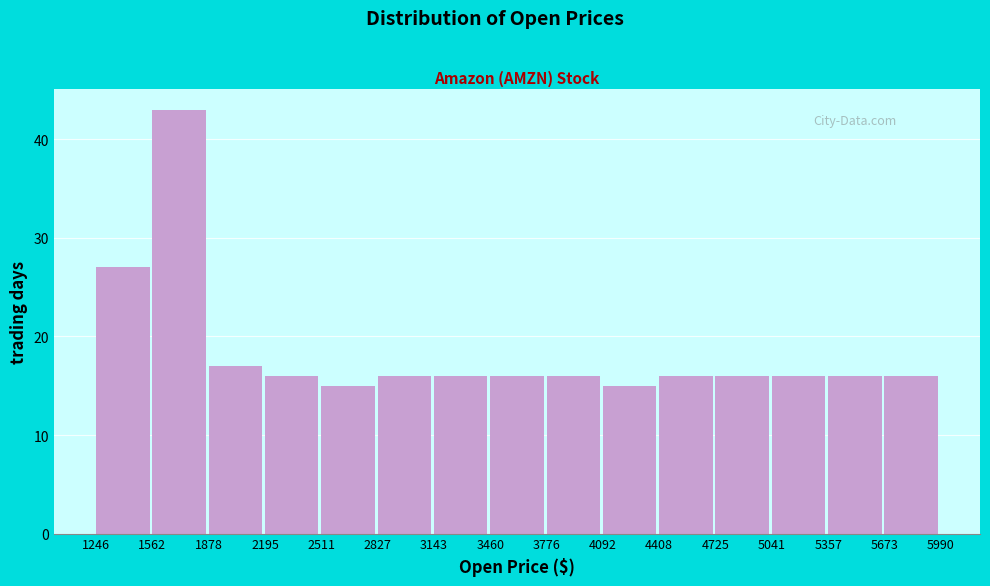

Over which range of the x-axis is the bar tallest?

1562 to 1878